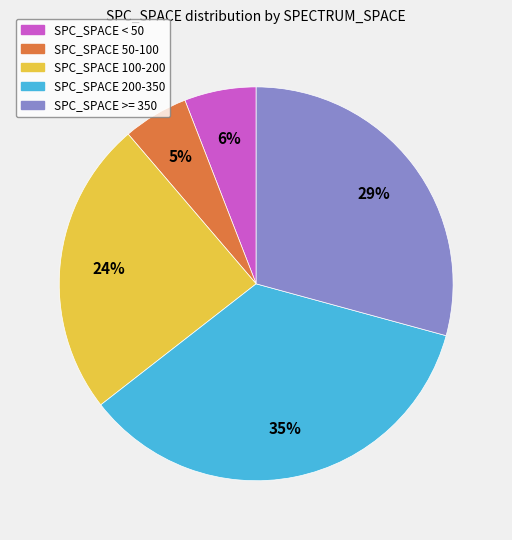

Is there any slice that represents more than half of the pie?

No